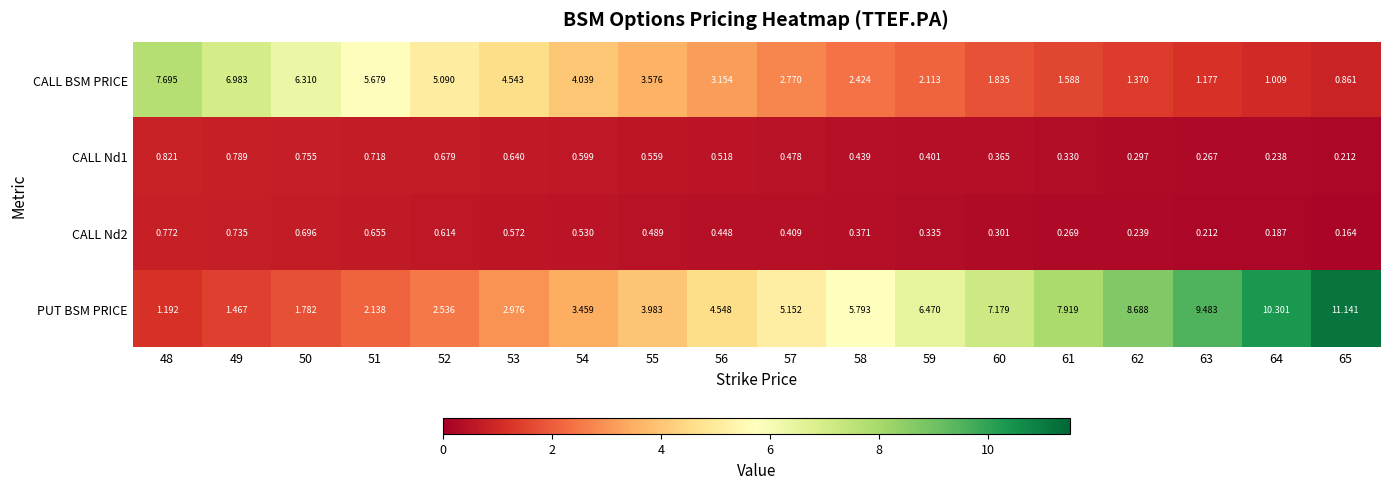

Which series has the largest total across all categories?

PUT BSM PRICE